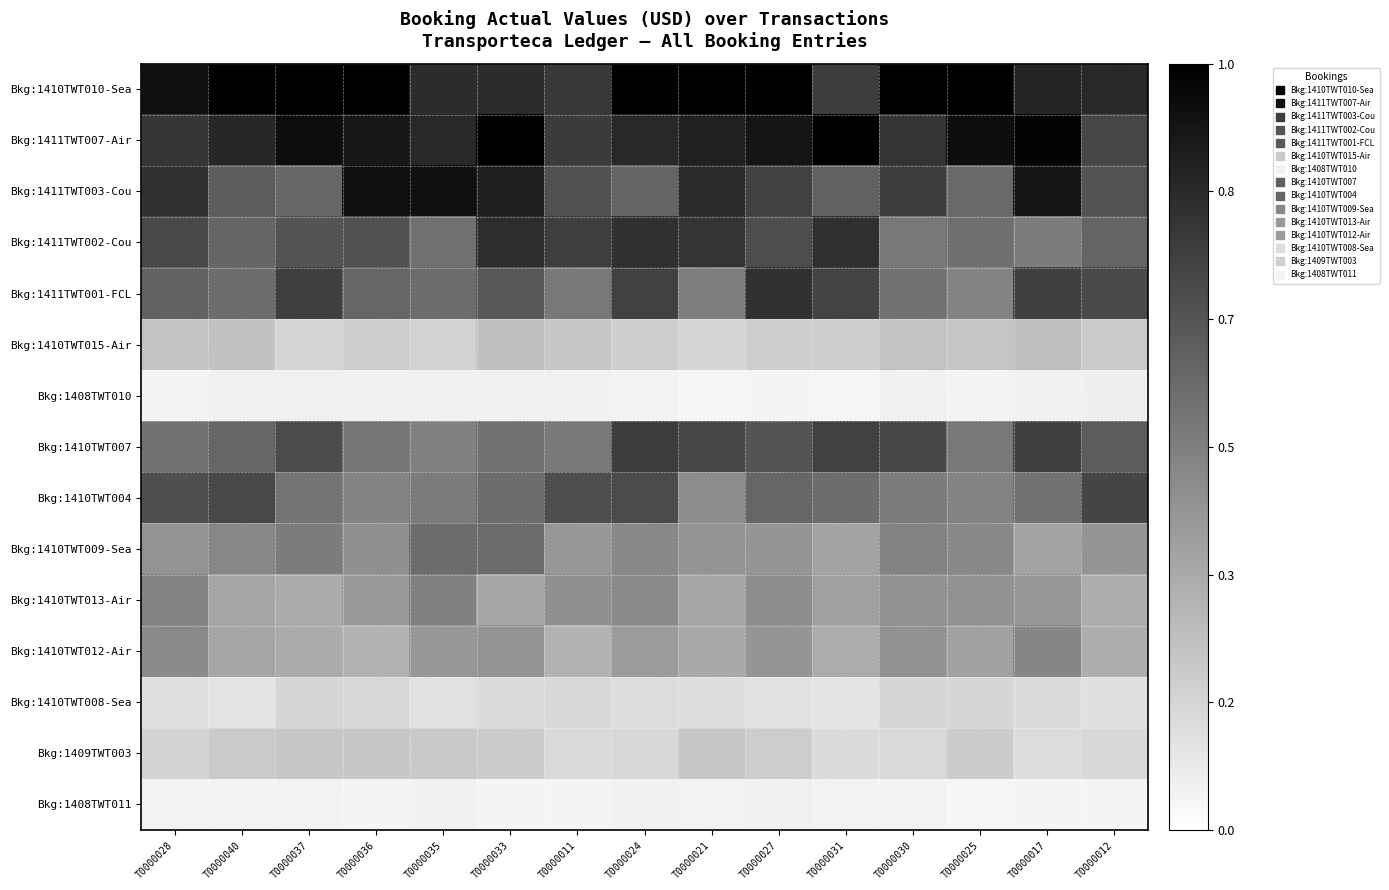

Between T0000024 and T0000017, which is larger?

T0000024